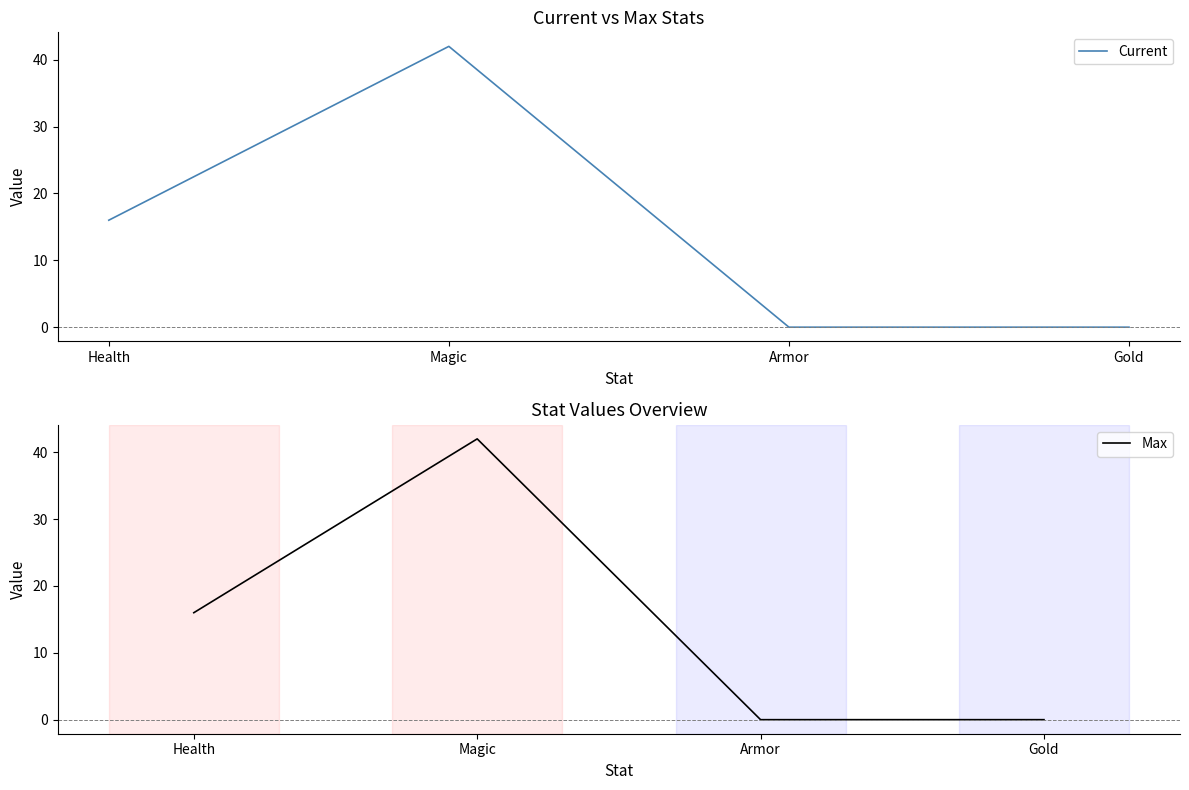

Is the value of Max at Magic greater than the value of Current at Armor?

Yes